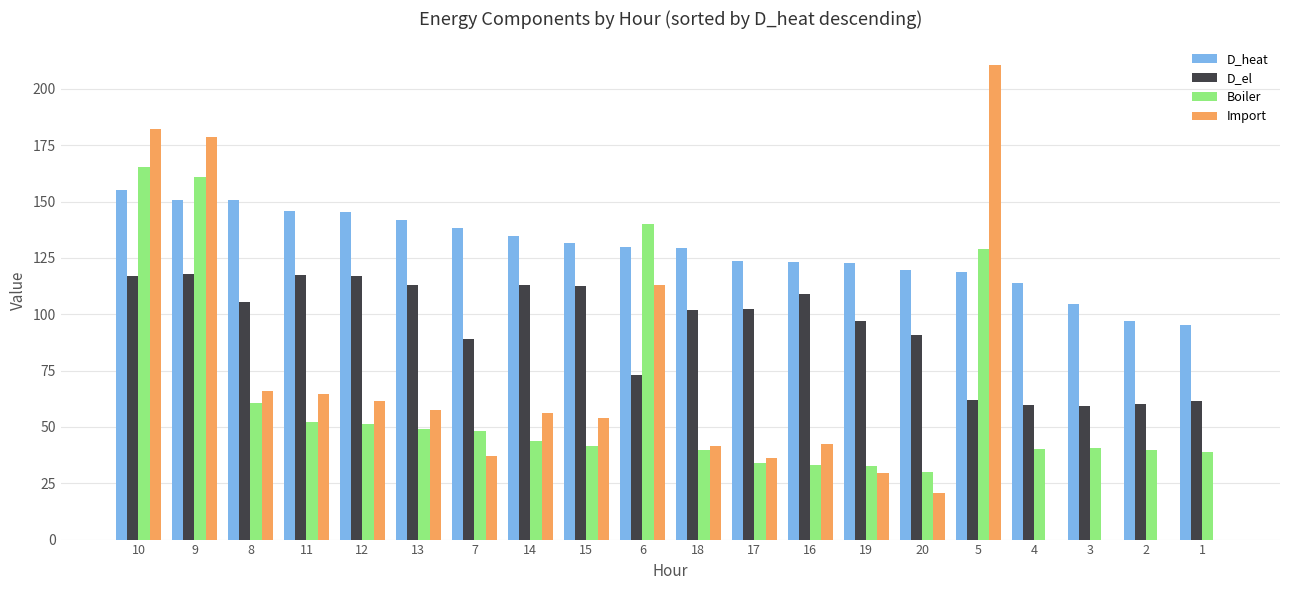

Is it true that D_el equals 183.6 at 14?

False